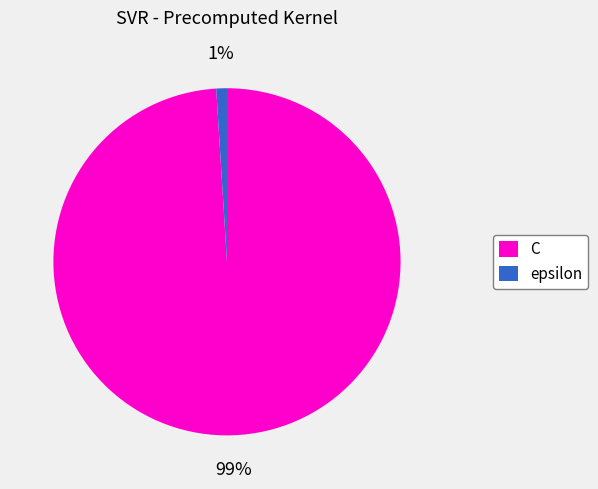

What percentage is the epsilon slice, to the nearest percent?

1%